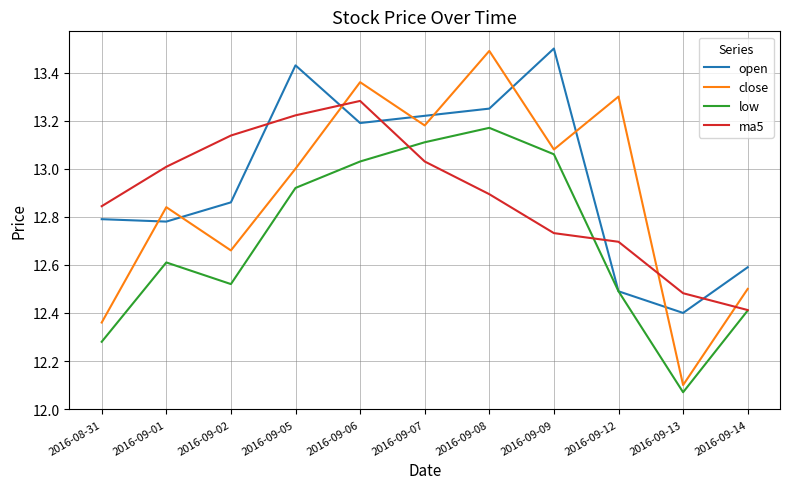

Which series has the largest range (max minus min)?

close